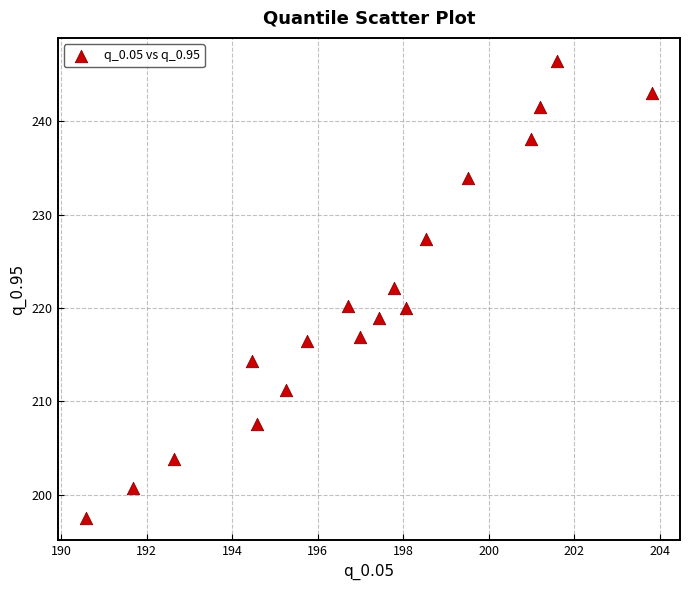

What is the range of Y values (max minus min)?

48.9